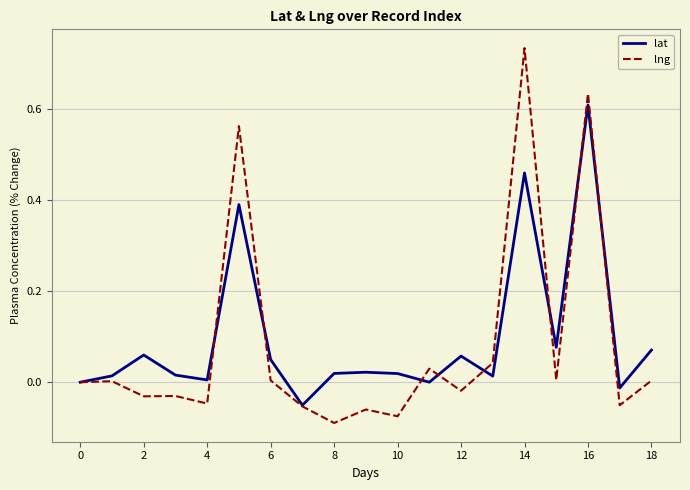

List the series in order of their peak value, highest first.

lng, lat